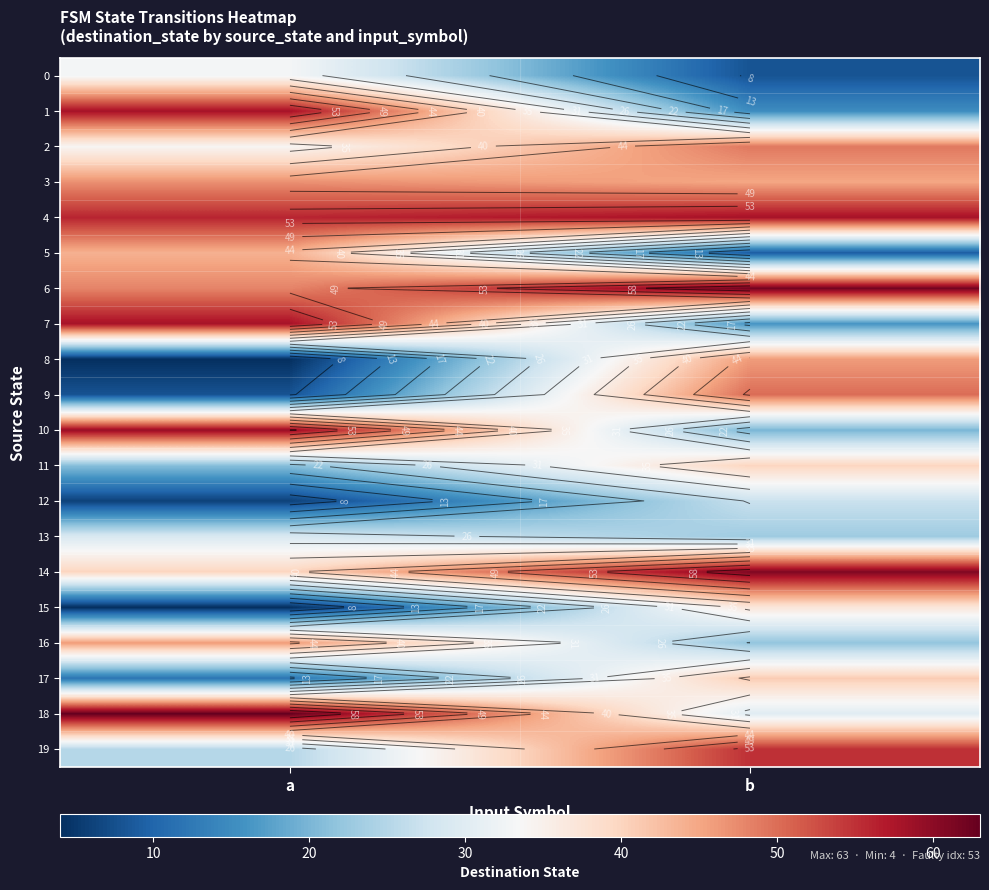

How many data points in 7 are less than 58?

1